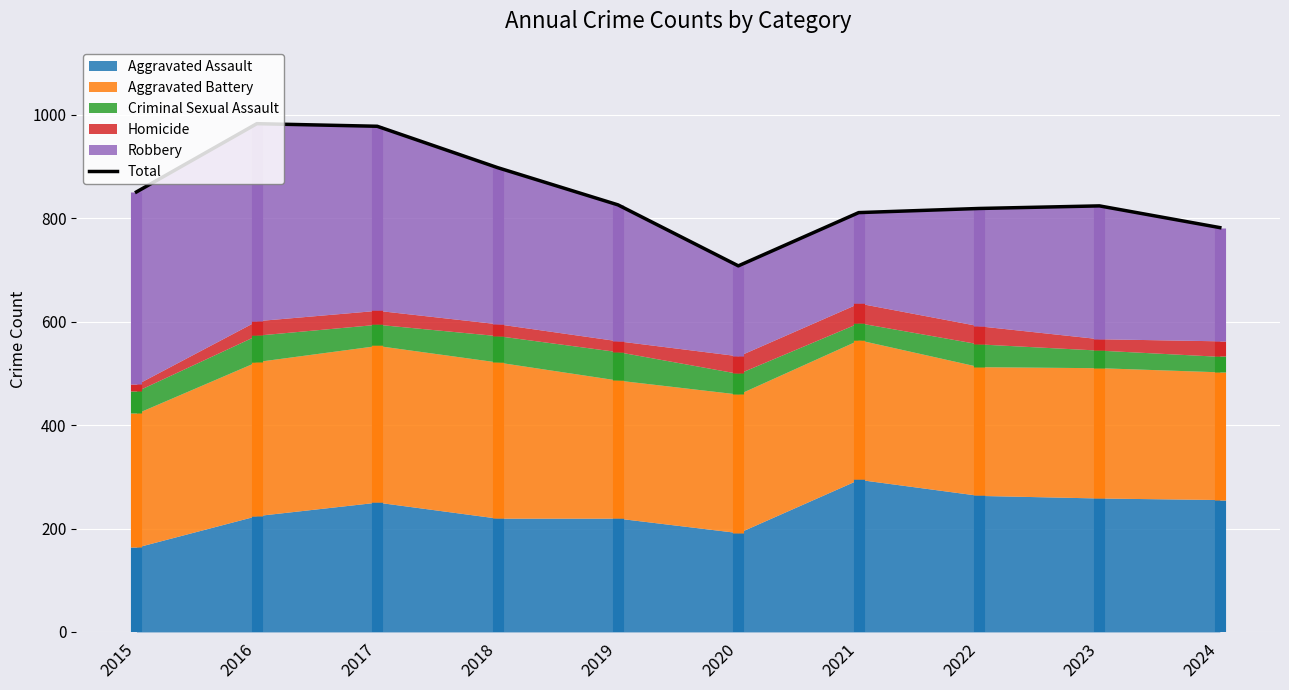

At which category does the chart reach its minimum across all series?

2020